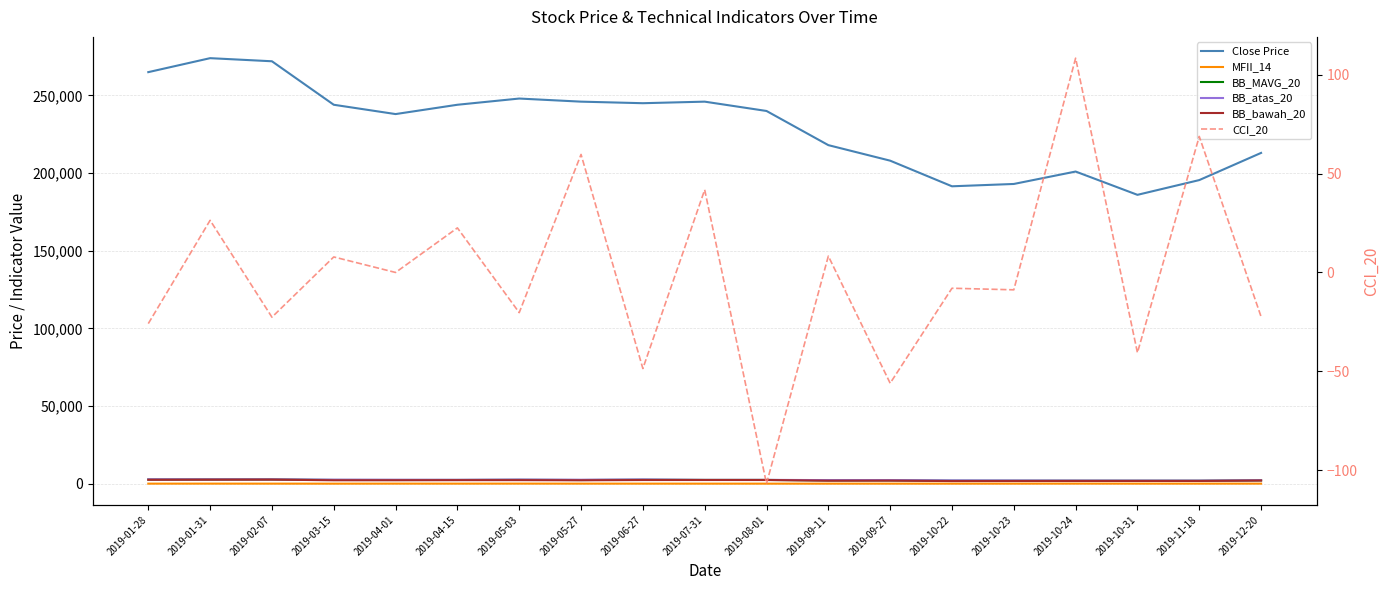

List the series in order of their peak value, highest first.

Close Price, BB_atas_20, BB_MAVG_20, BB_bawah_20, CCI_20, MFII_14